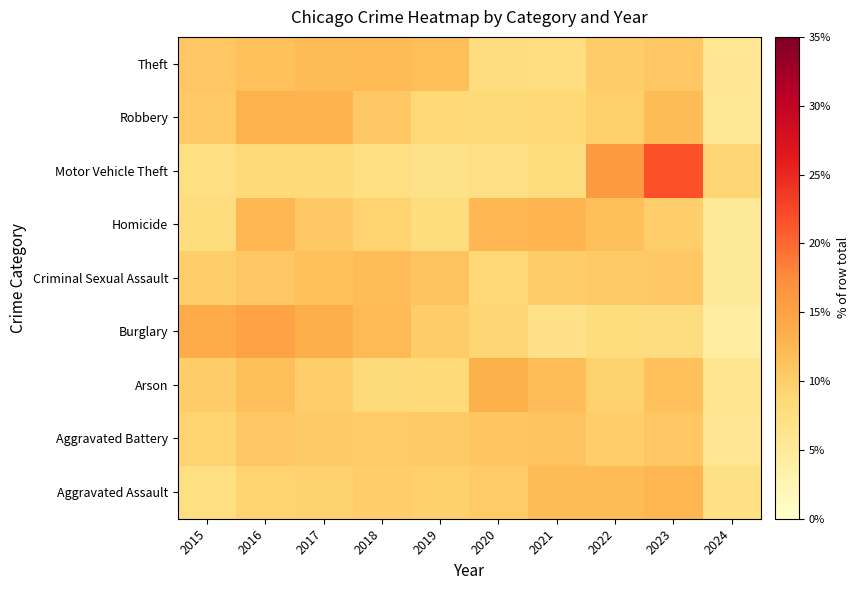

What is the difference between the highest and lowest values at 2020?

5.8